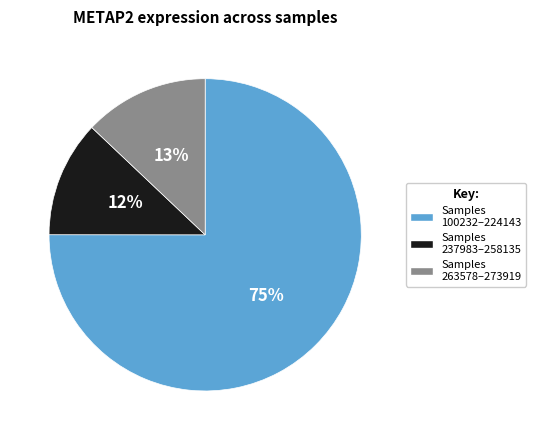

To the nearest percent, what is the difference between the largest and smallest slice percentages?

63%